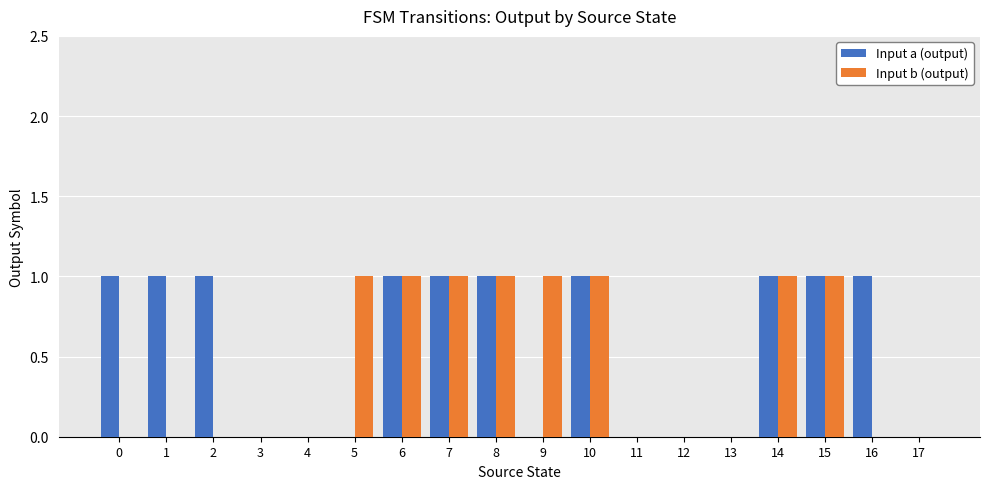

How many groups of bars are there?

18